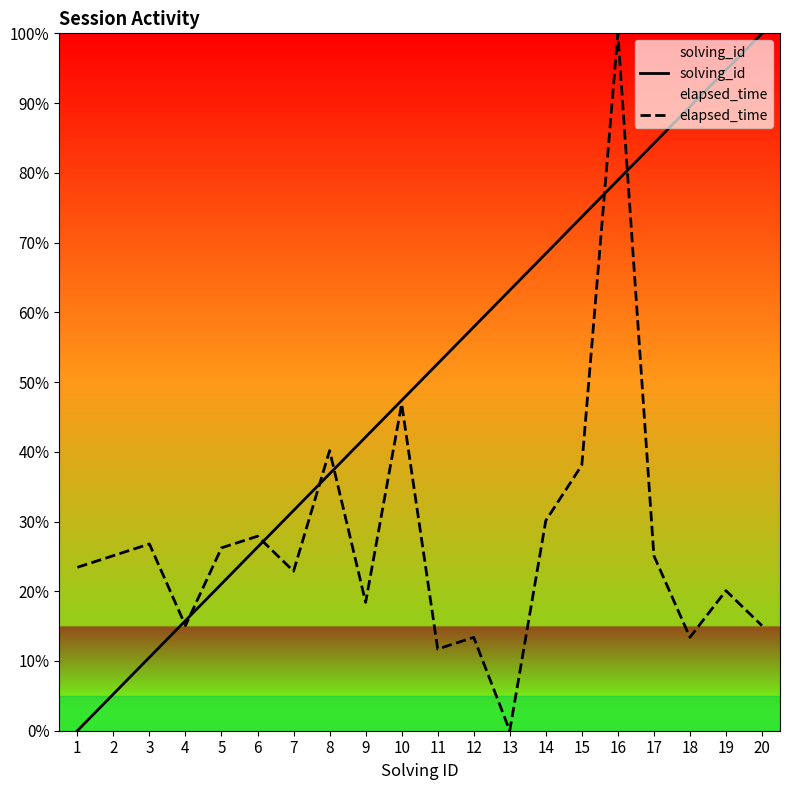

What is the difference between the maximum and minimum values in the solving_id series?

100.0